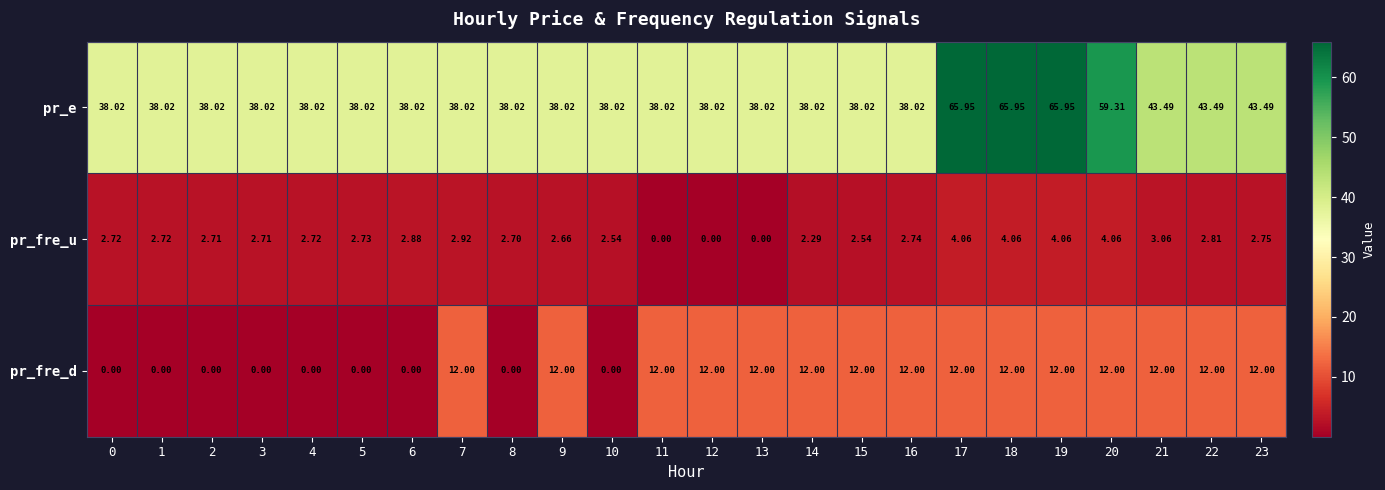

What is the spread (max minus min) of values at 0?

38.0